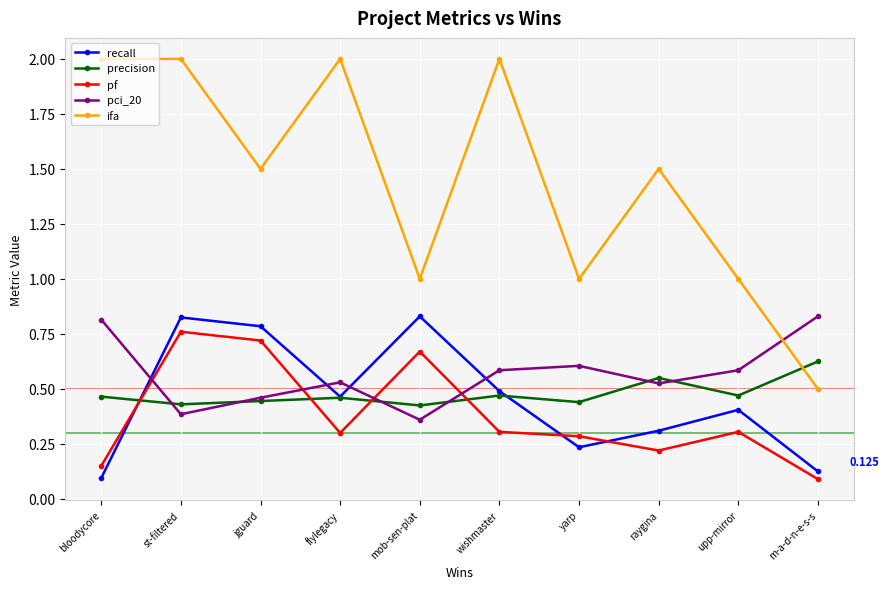

Where is the first local minimum for recall?

flylegacy